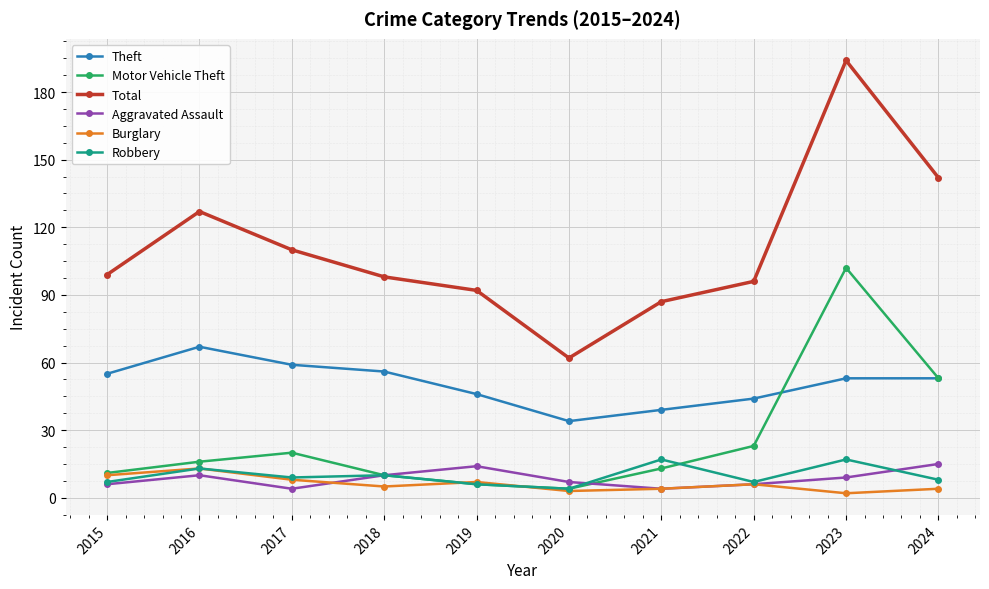

Which series has the widest spread of values?

Total